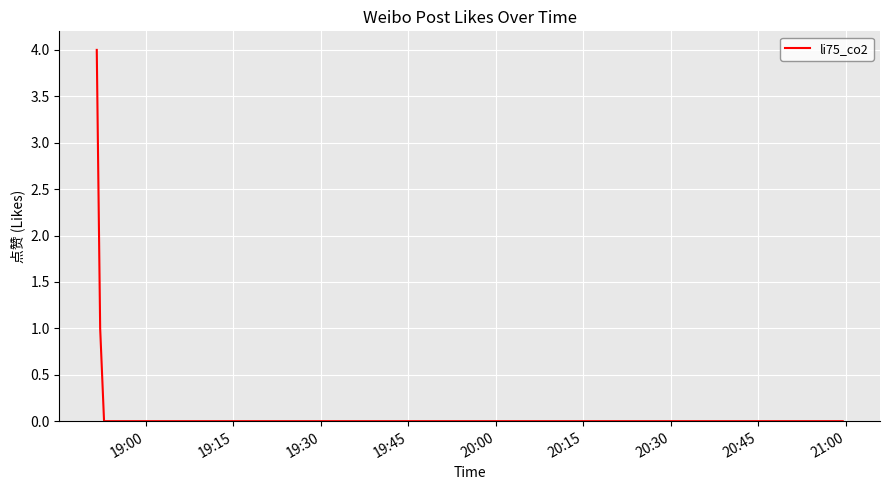

What is the difference between the maximum and minimum values?

4